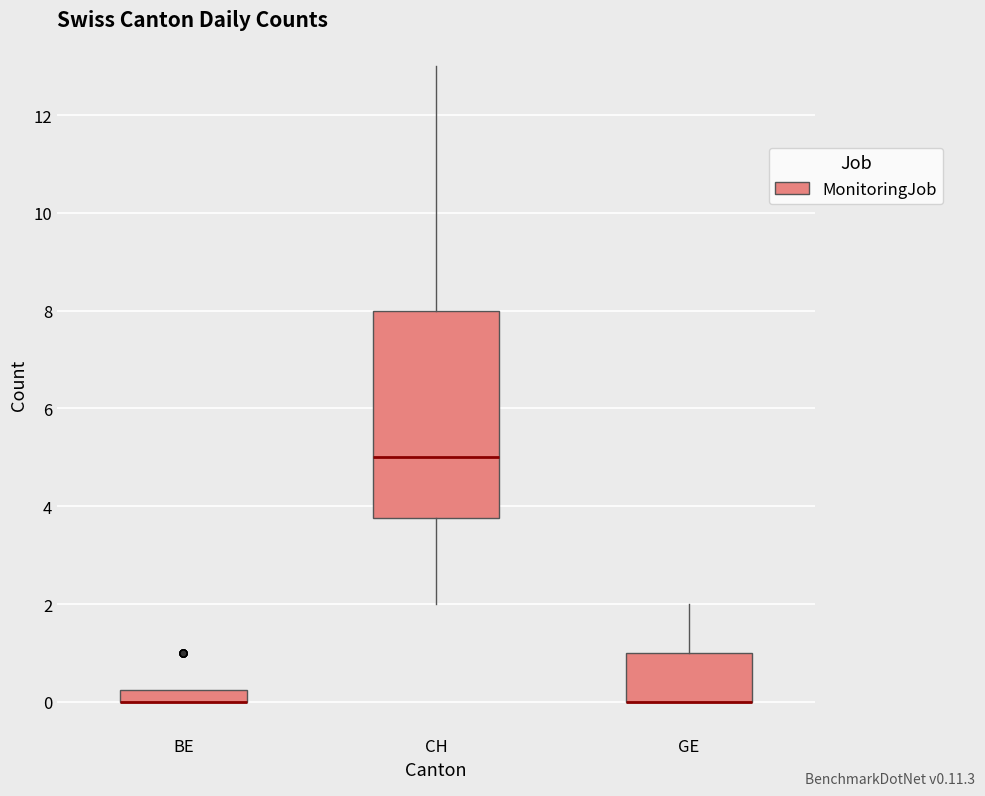

Comparing the boxes themselves (not the whiskers), which one is the tallest?

CH